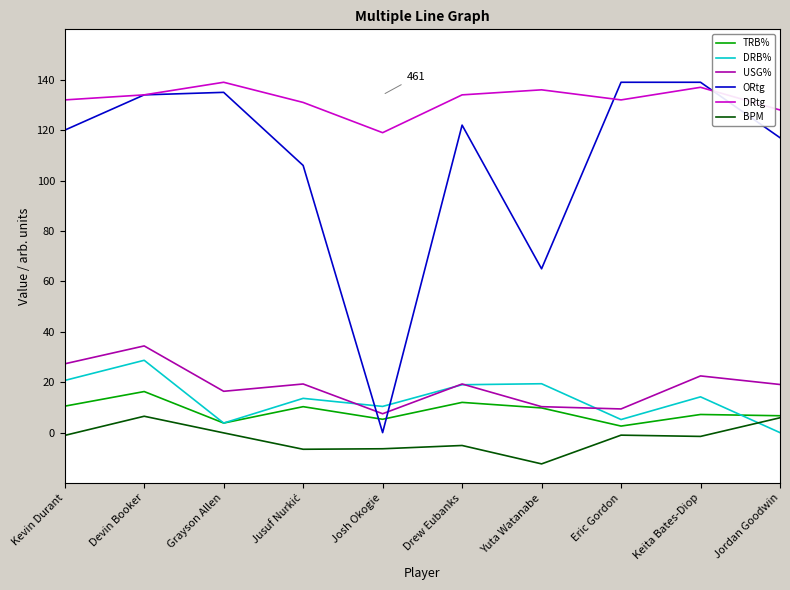

What is the sum of all BPM values?

-21.8